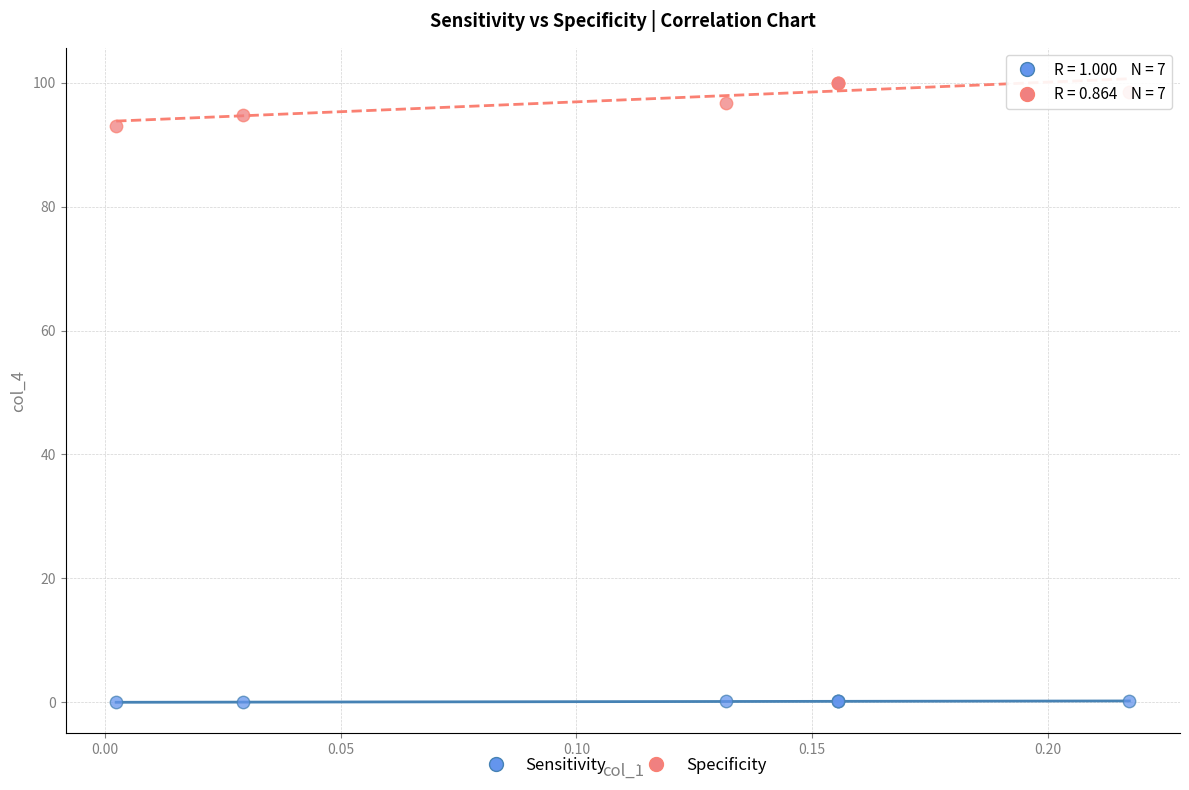

Across all series, what Y value is closest to 50?

93.0